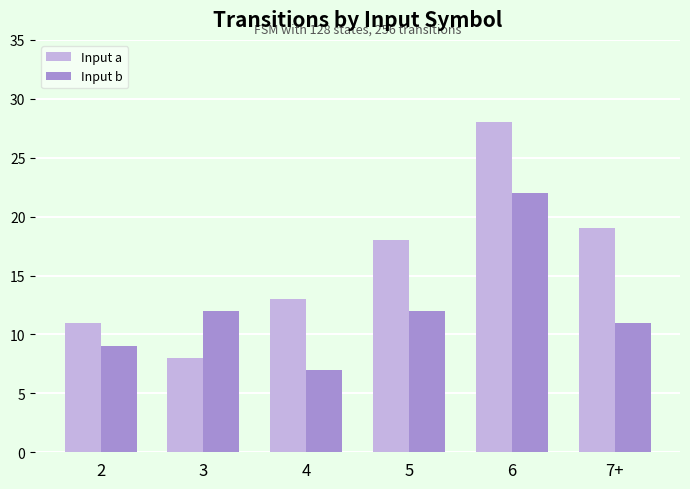

How many series are shown in this chart?

2